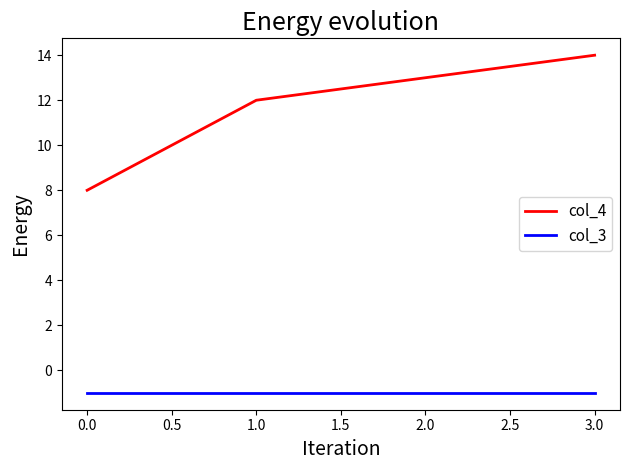

At how many categories does at least one series exceed 9?

3